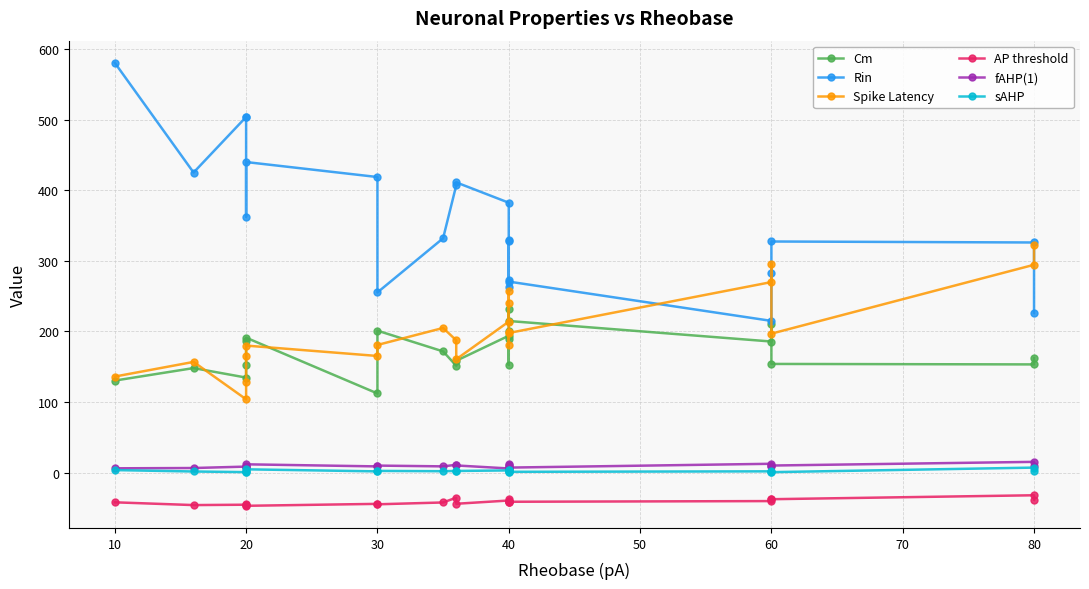

What is the value of the AP threshold point at the 19th from the left?

-38.0